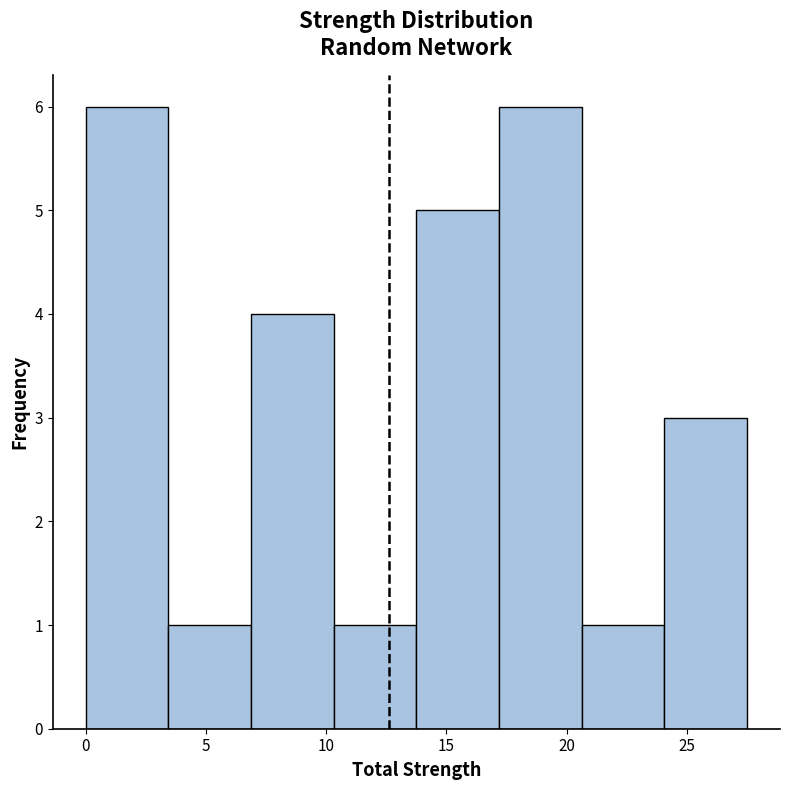

Reading left to right, transcribe this chart: for each bar, give the range it covers on the x-axis and its height. Neither the bar edges nor the heights are printed on the chart, so give them approximately, as read against the axes.

0.0 to 3.5: 6
3.5 to 7.0: 1
7.0 to 10.5: 4
10.5 to 14.0: 1
14.0 to 17.0: 5
17.0 to 20.5: 6
20.5 to 24.0: 1
24.0 to 27.5: 3